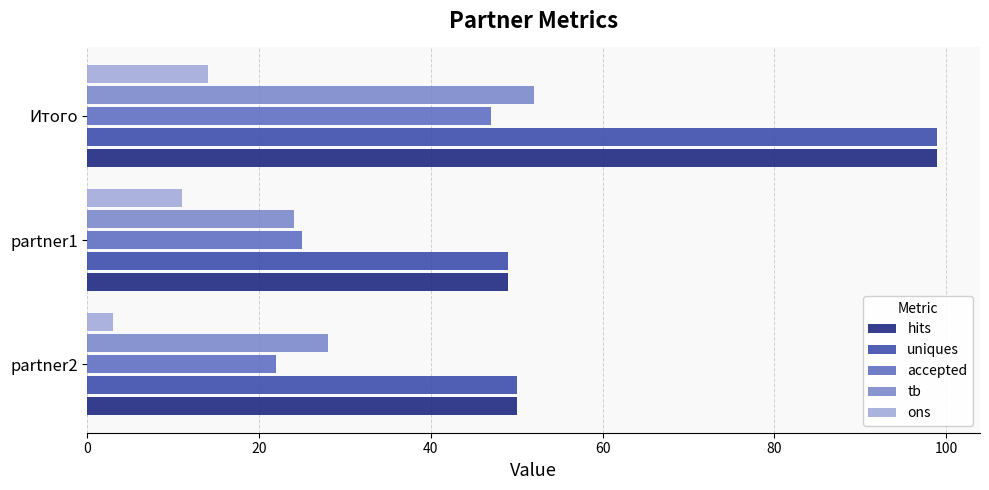

What is the minimum value for tb?

24